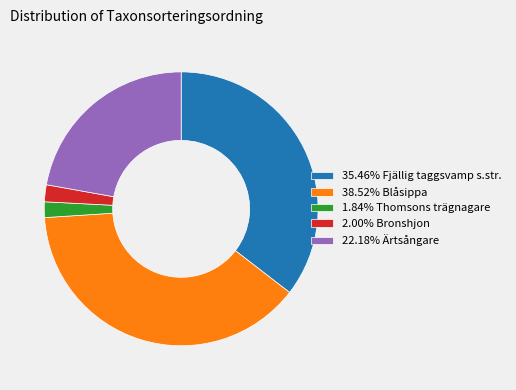

Approximately how many times larger is the value at 38.52% Blåsippa compared to 22.18% Ärtsångare?

1.7